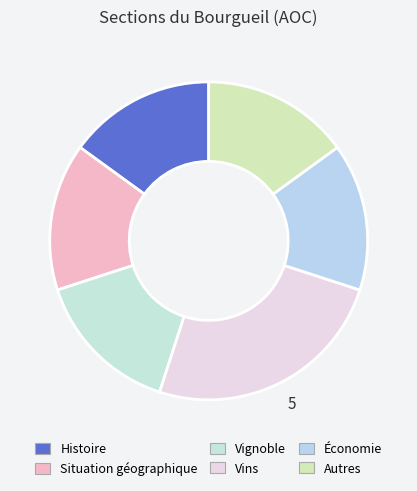

How many segments does this pie chart have?

6